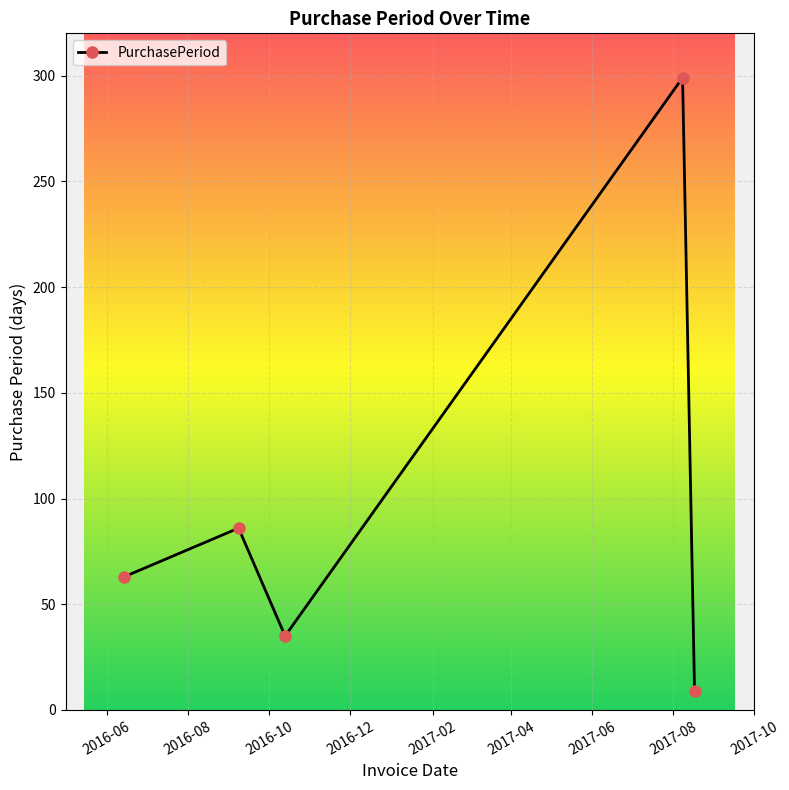

What is the difference between the maximum and minimum values?

290